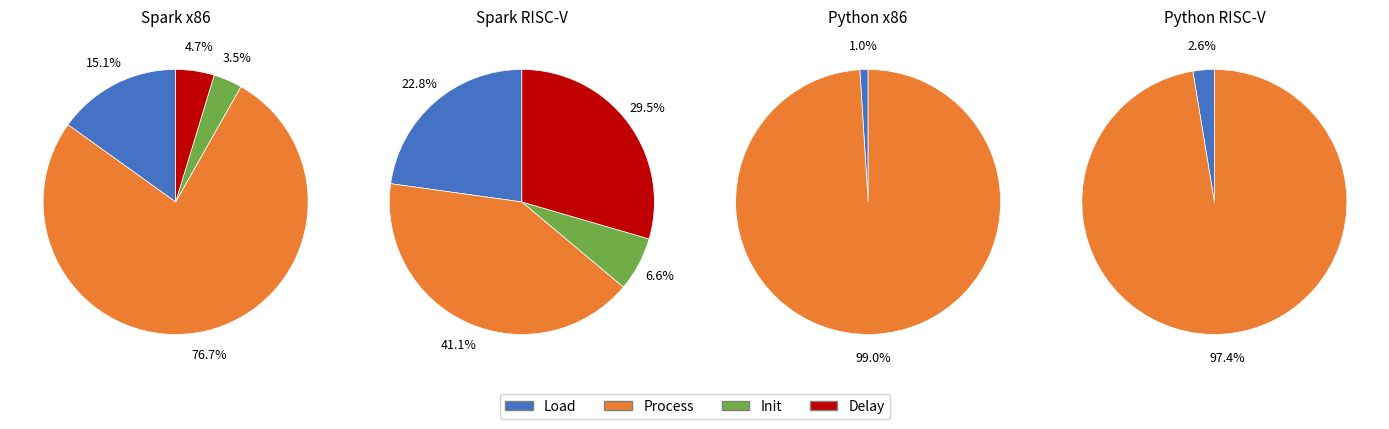

To the nearest percent, what is the difference between the 2 and 4 slice percentages?

65%